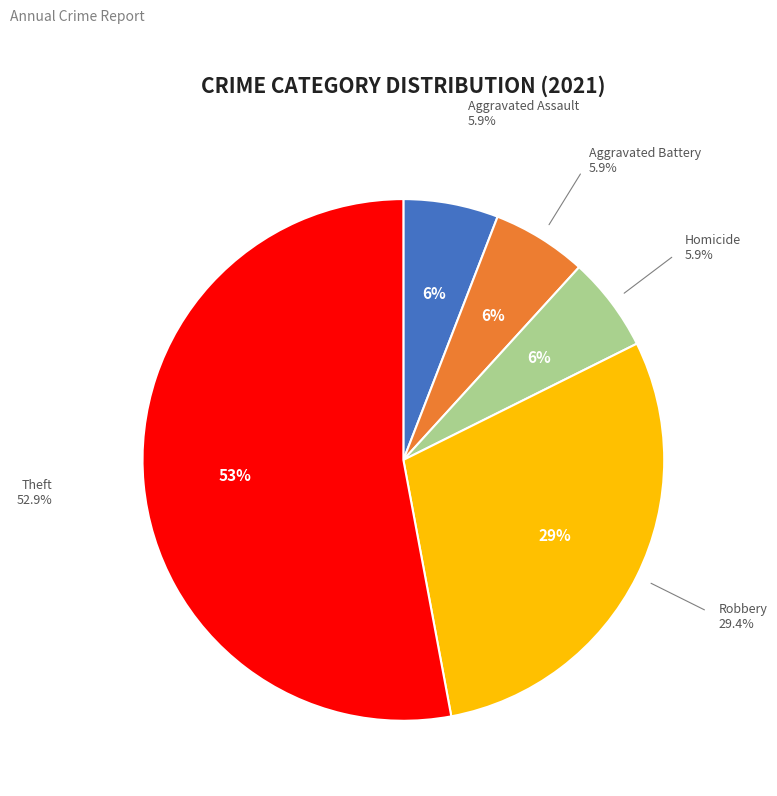

What portion of the pie excludes Aggravated Battery?

94.1%